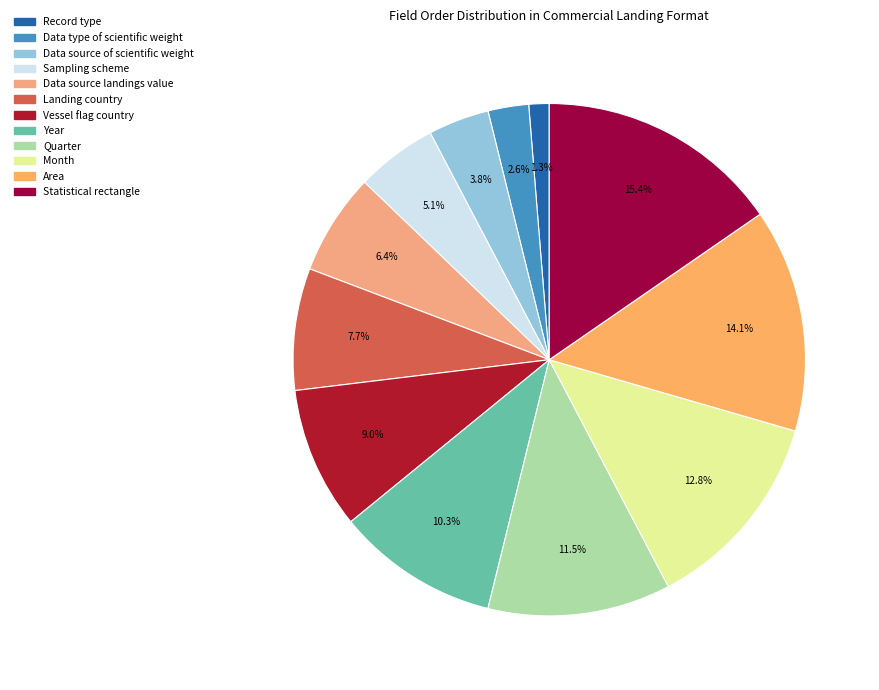

Combined, what portion of the pie is Quarter and Data source of scientific weight?

15.4%